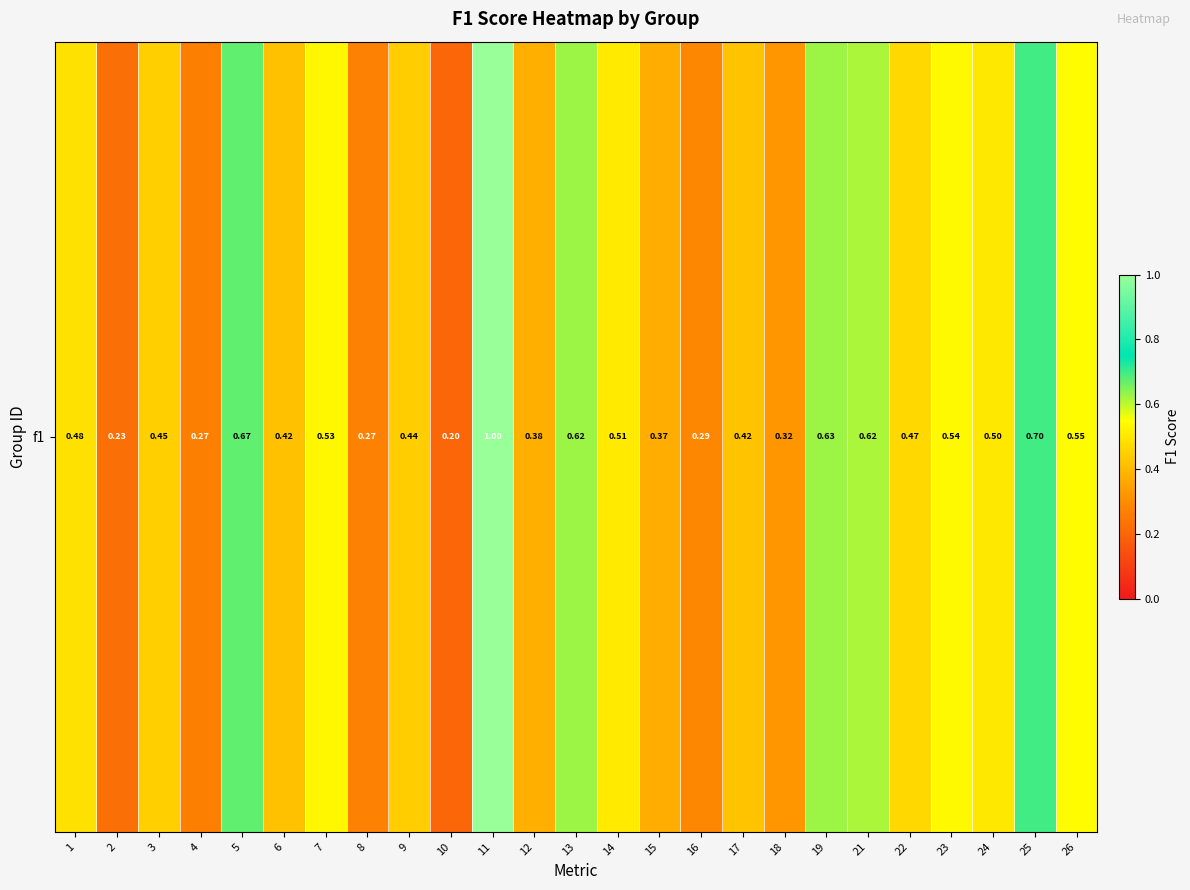

Which label corresponds to the smallest value in the chart?

10